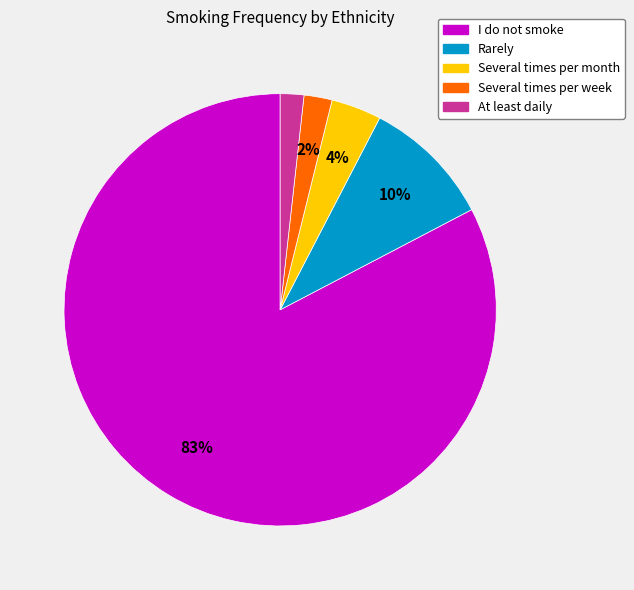

Between At least daily and Rarely, which is larger?

Rarely